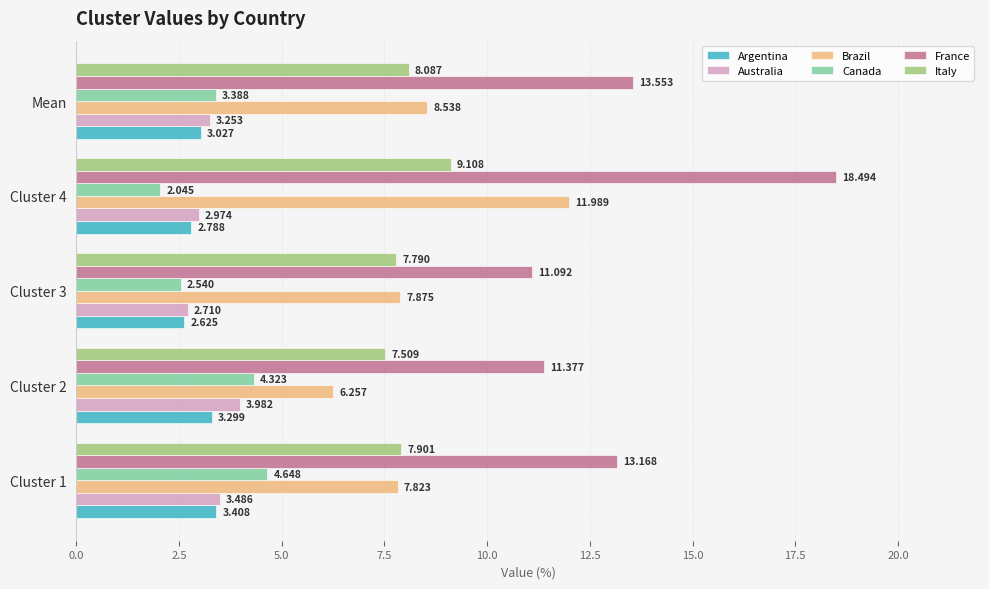

Is the value of France at Mean greater than the value of Brazil at Cluster 4?

Yes